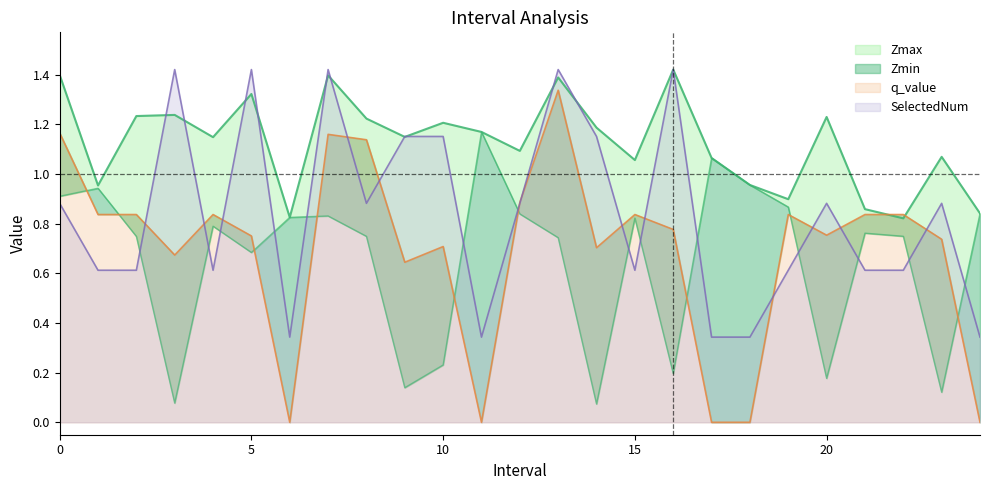

Between 5 and 8, which series saw the biggest shift?

SelectedNum